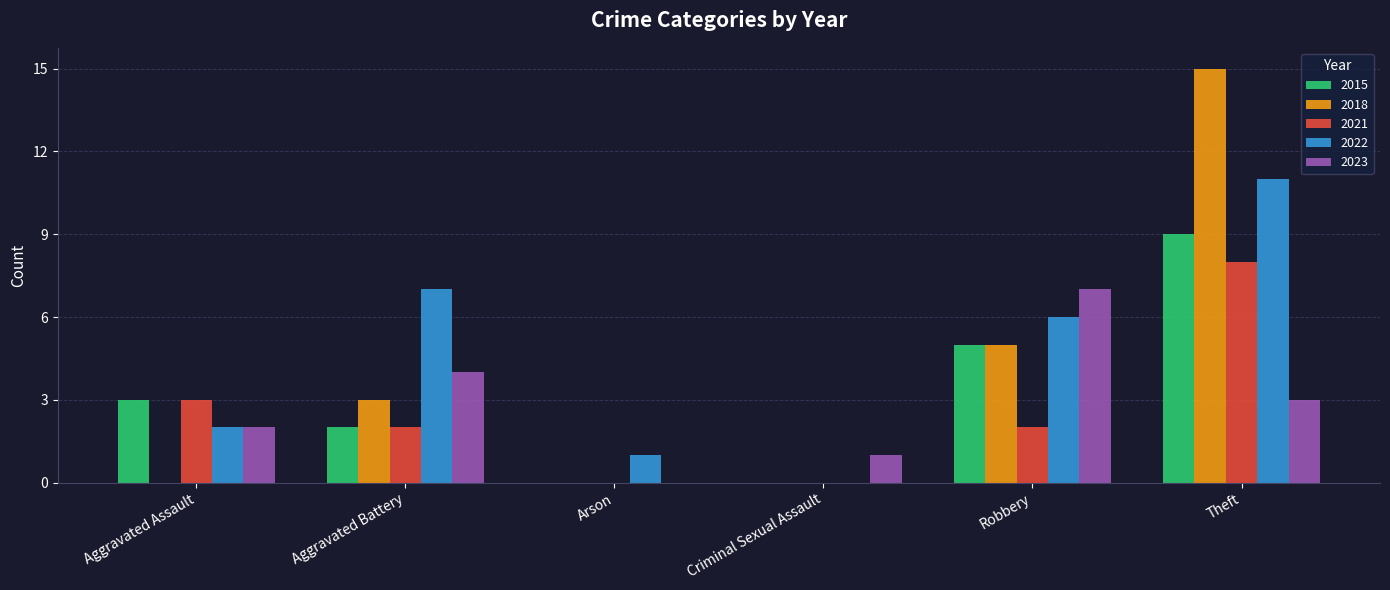

Count the 2015 values in the range 0 to 5.

5